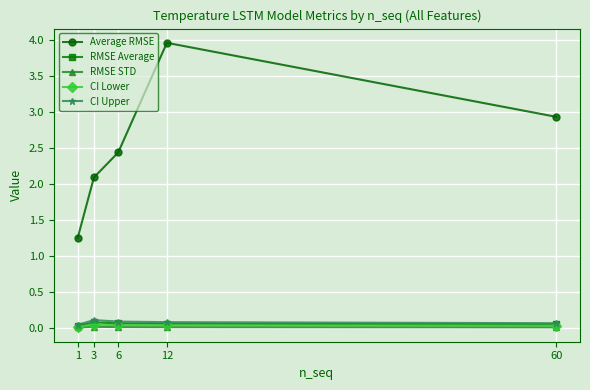

Which series changed the most between 1 and 60?

Average RMSE